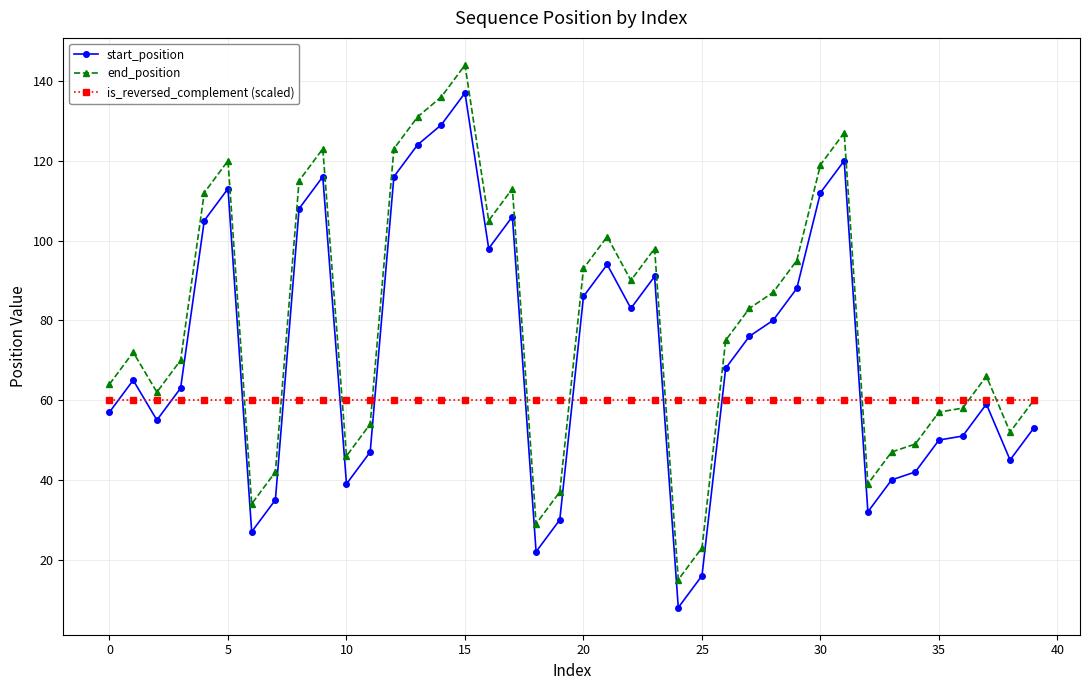

Which series has the largest total across all categories?

end_position